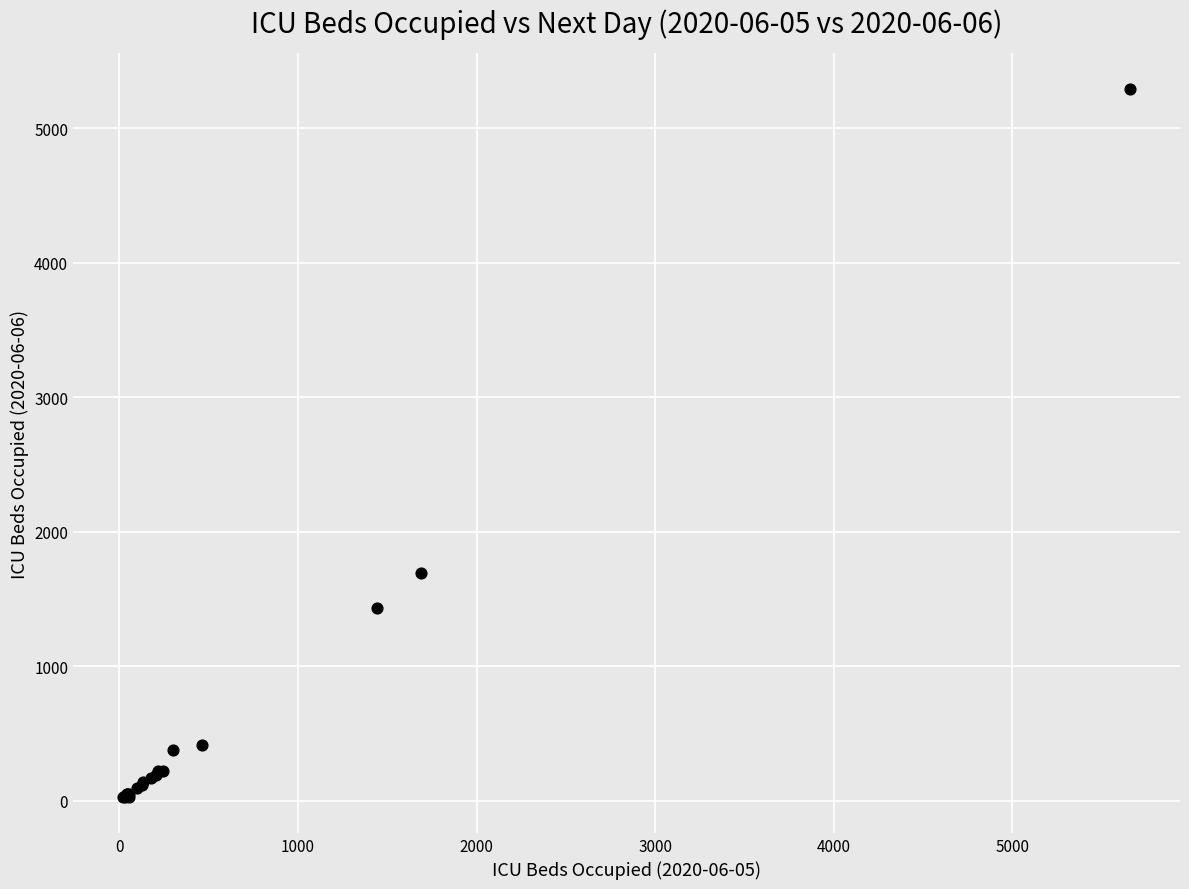

What Y value in the scatter plot is closest to 2659?

1694